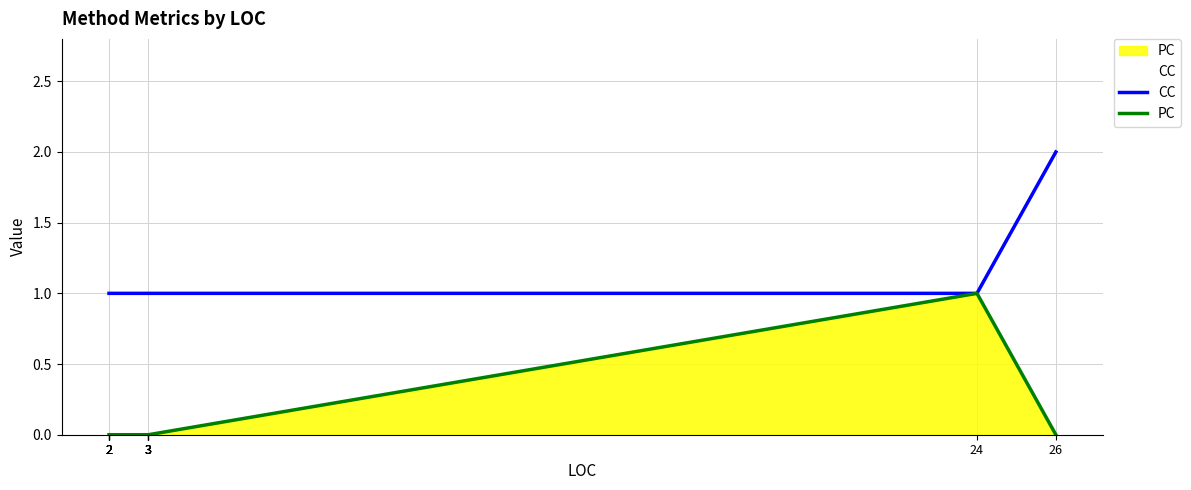

At how many categories does at least one series exceed 1?

1